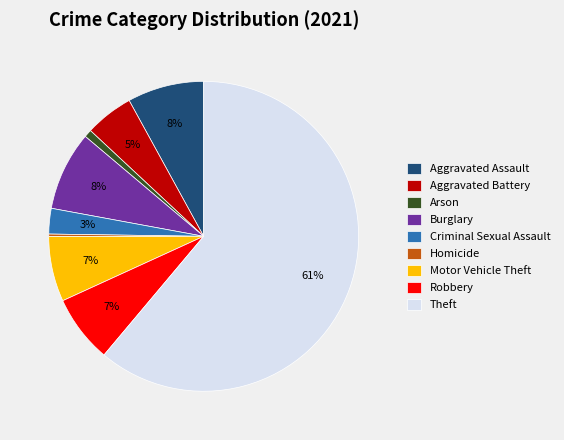

To the nearest percent, what is the average slice percentage?

11%